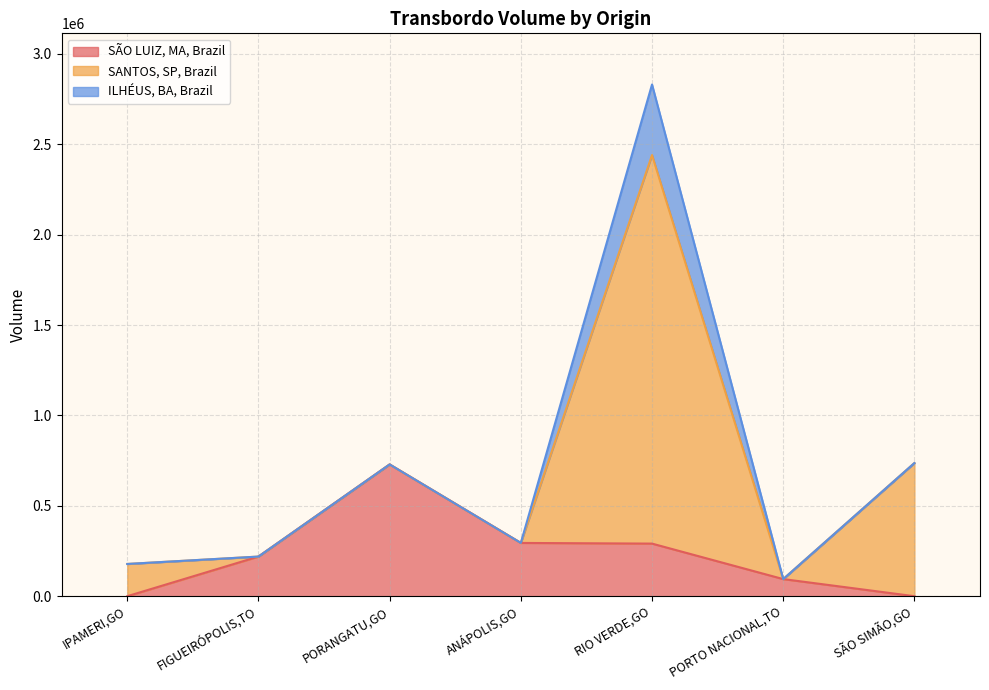

How many interior local peaks does the ILHÉUS, BA, Brazil series have?

1